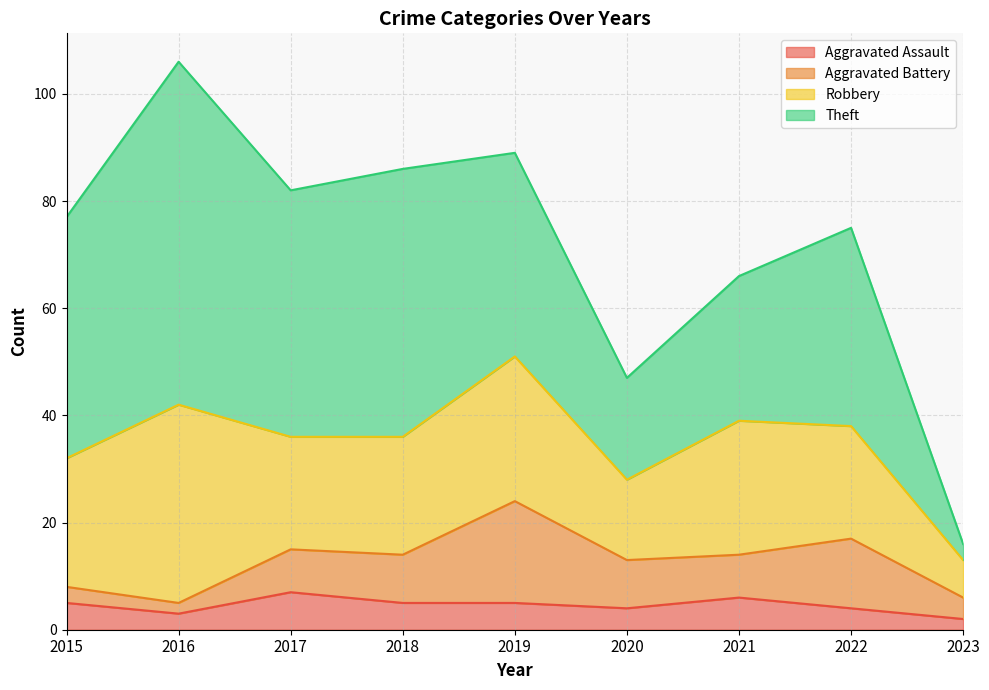

Does the chart display data point markers on the line(s)?

No